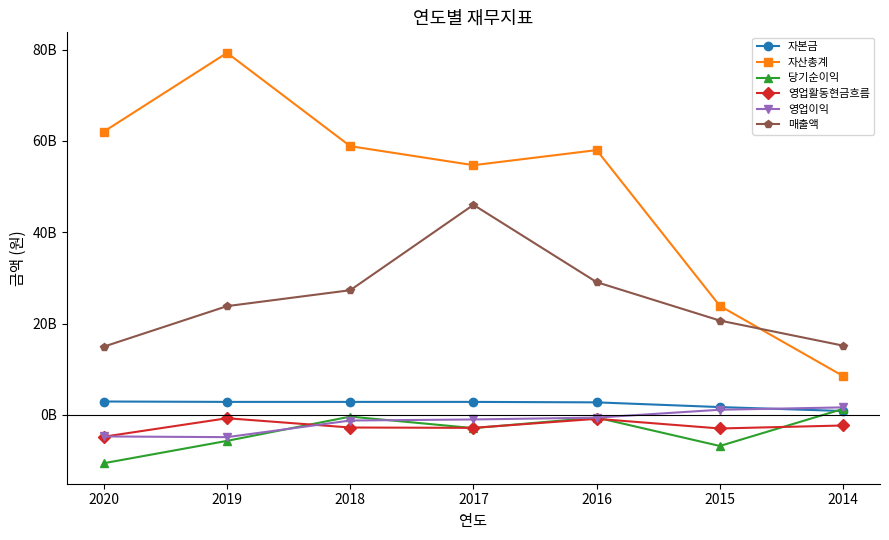

What is the minimum value shown in the chart?

-10561290992